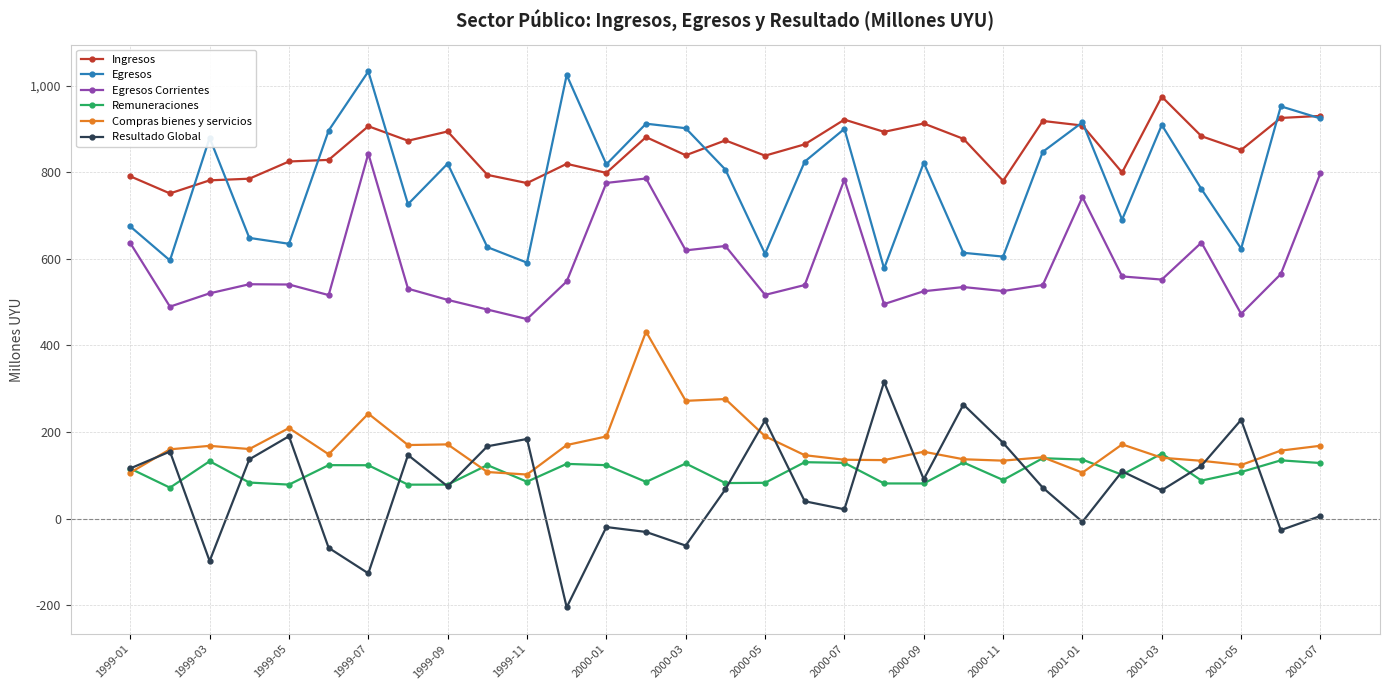

True or false: Resultado Global and Egresos Corrientes intersect in this chart.

False